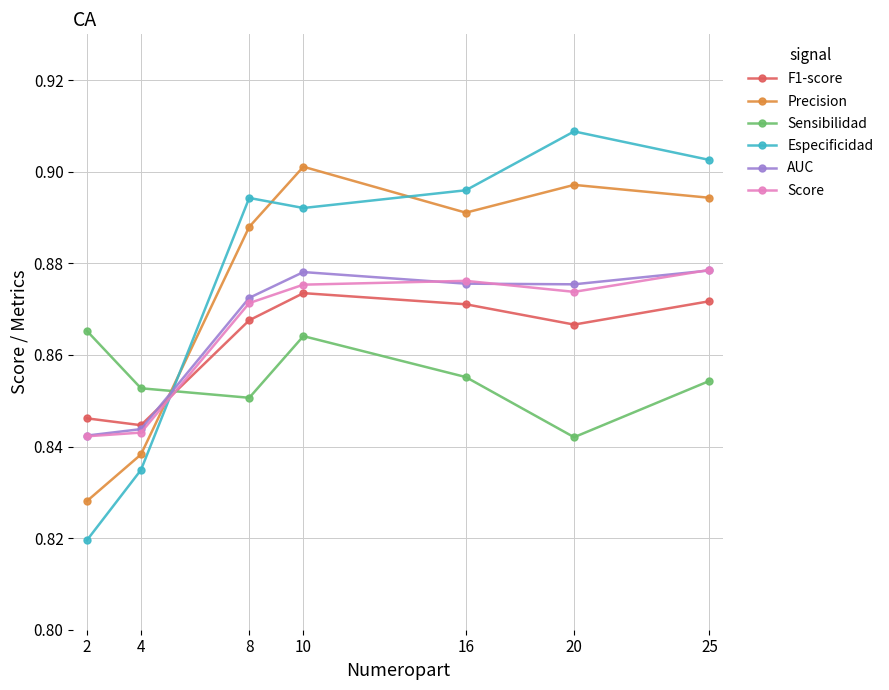

Which series has the widest spread of values?

Especificidad